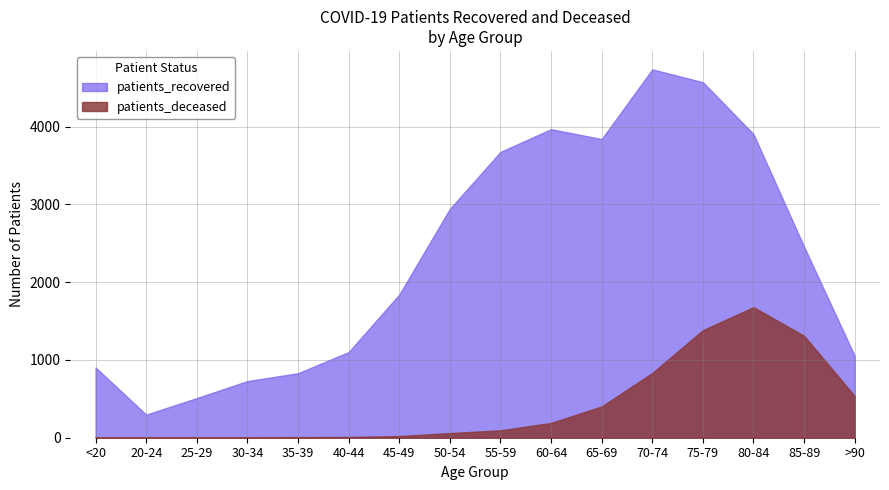

Reading right to left, extract all data points from this chart.

patients_recovered: >90=1052	85-89=2455	80-84=3903	75-79=4570	70-74=4735	65-69=3839	60-64=3966	55-59=3674	50-54=2941	45-49=1840	40-44=1101	35-39=829	30-34=728	25-29=510	20-24=297	<20=903
patients_deceased: >90=535	85-89=1310	80-84=1678	75-79=1382	70-74=832	65-69=402	60-64=190	55-59=95	50-54=59	45-49=21	40-44=10	35-39=8	30-34=6	25-29=2	20-24=1	<20=4